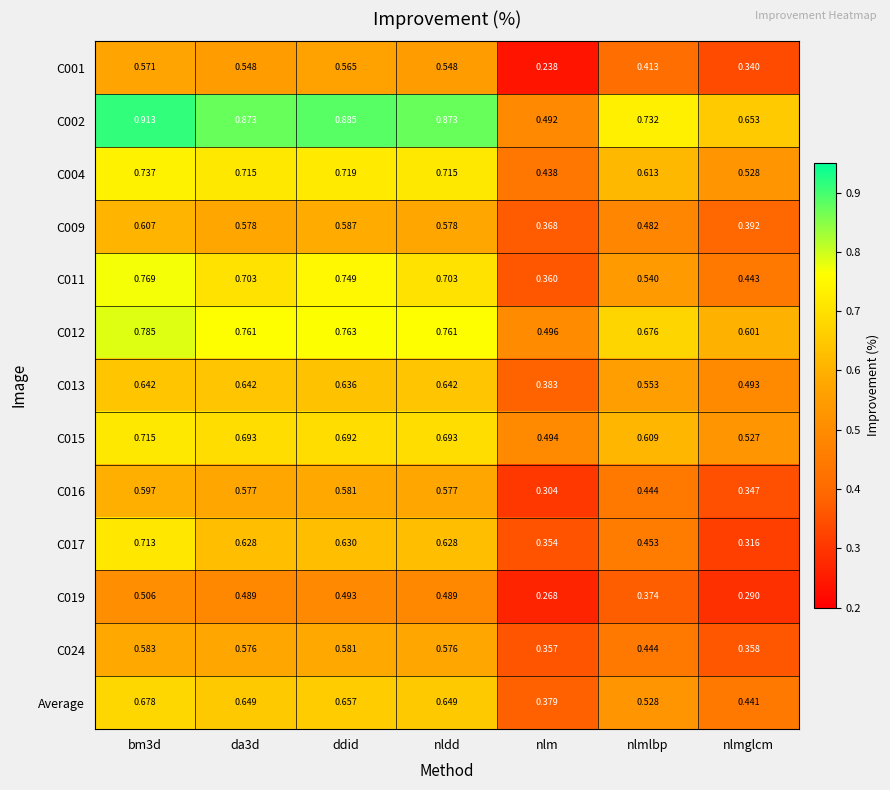

Which category has the lowest value in the C012 series?

nlm